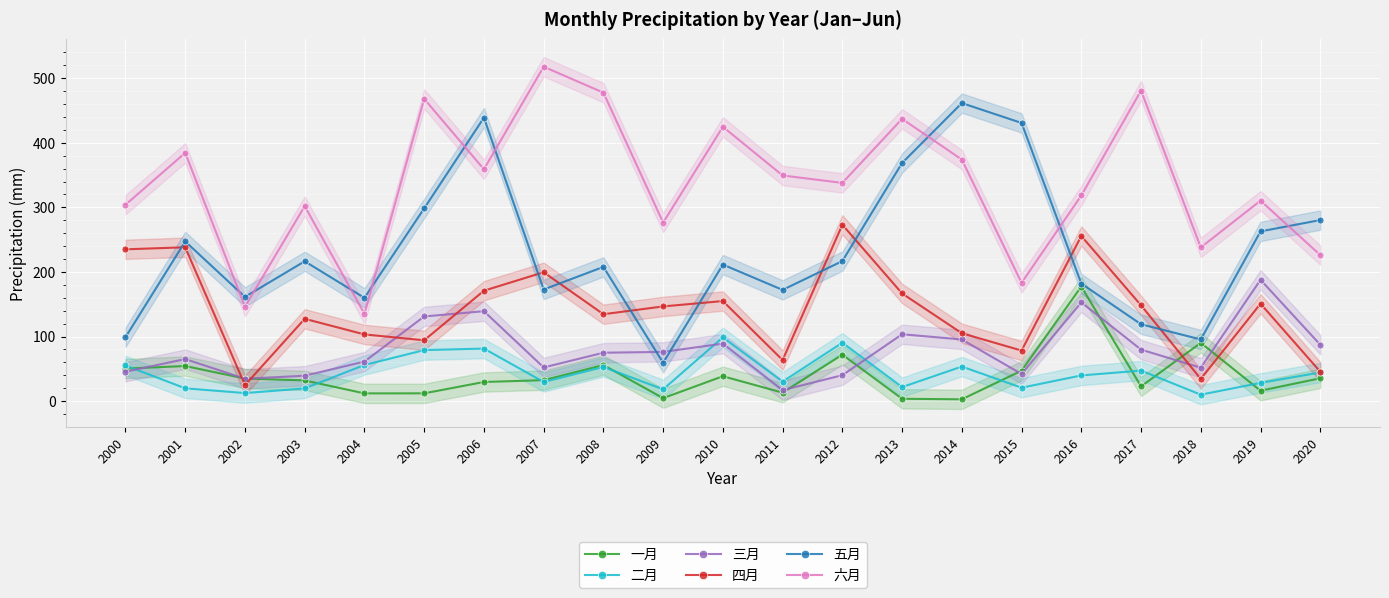

What is the difference between the maximum and minimum values in the 五月 series?

402.0